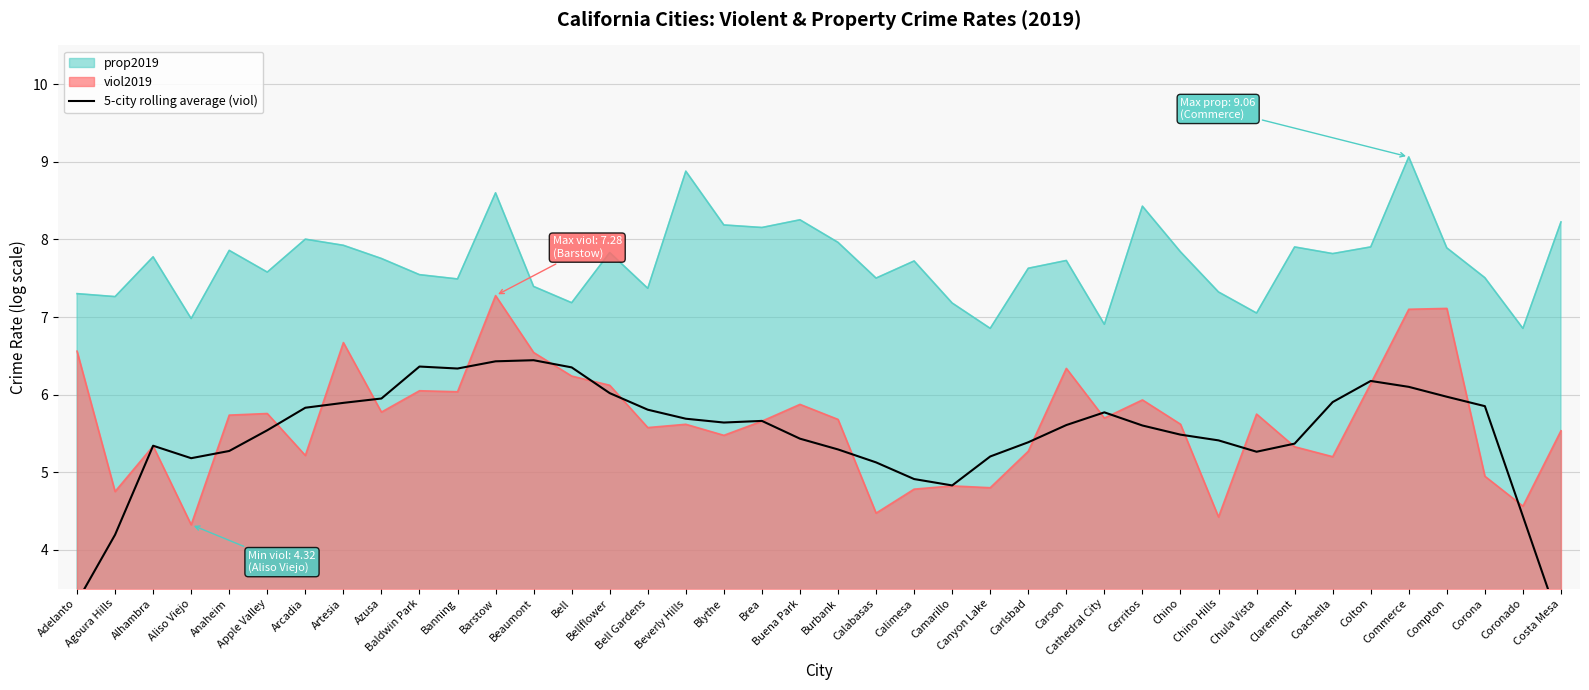

How many lines are shown in the chart?

1